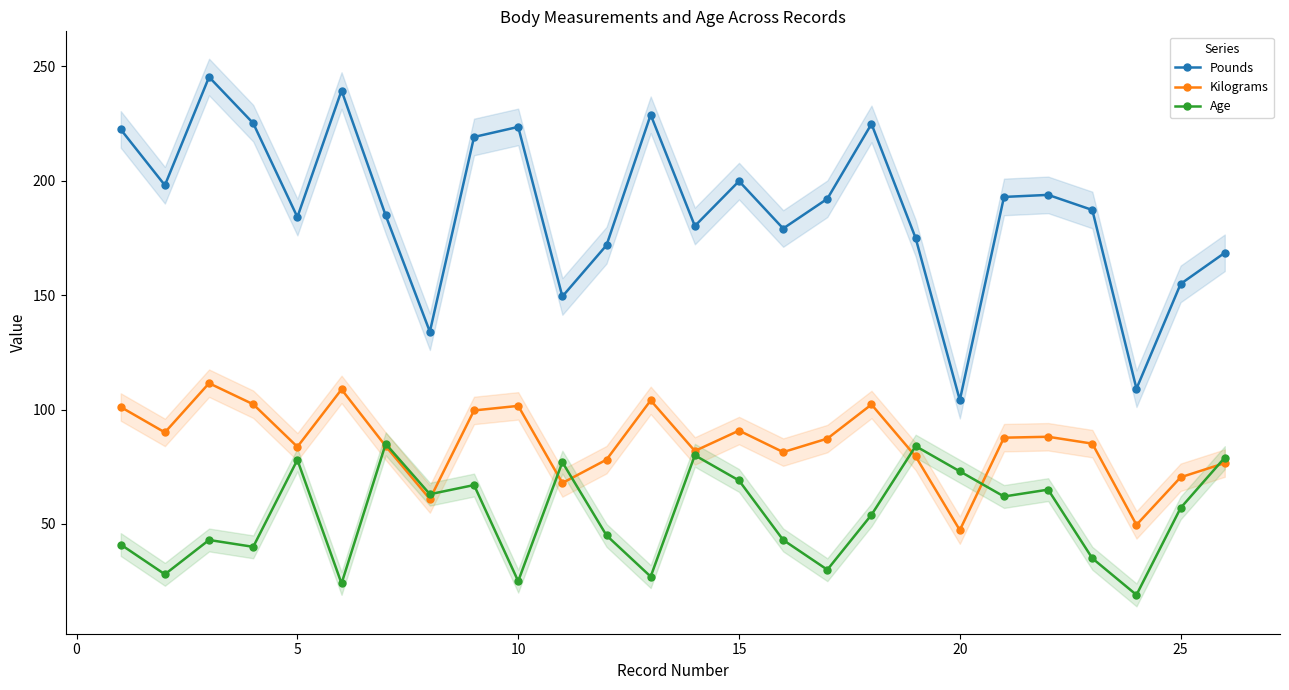

What is the minimum value for Age?

19.0